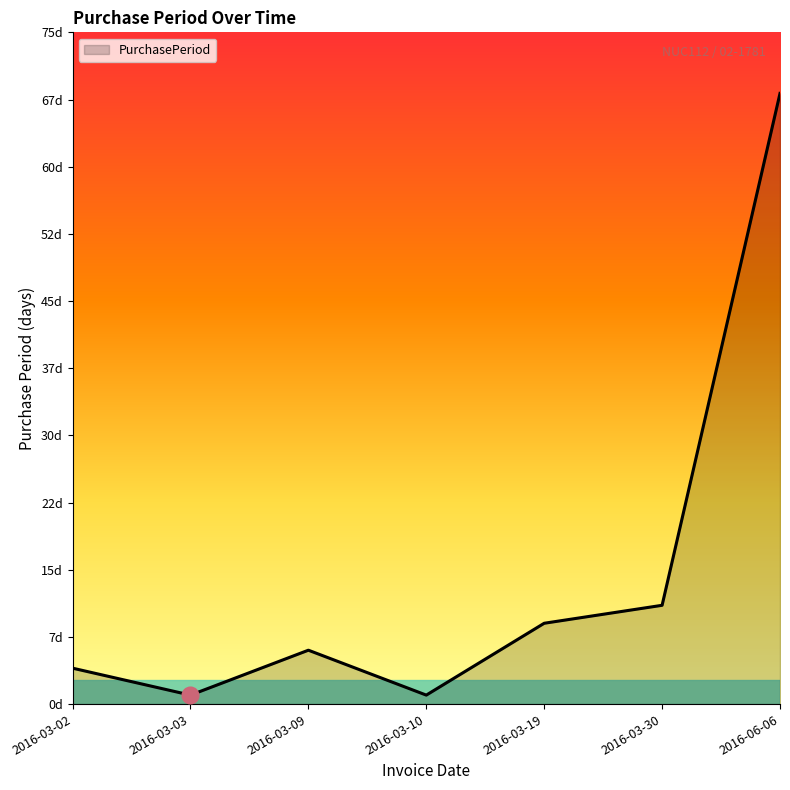

Does the chart have visible grid lines?

No